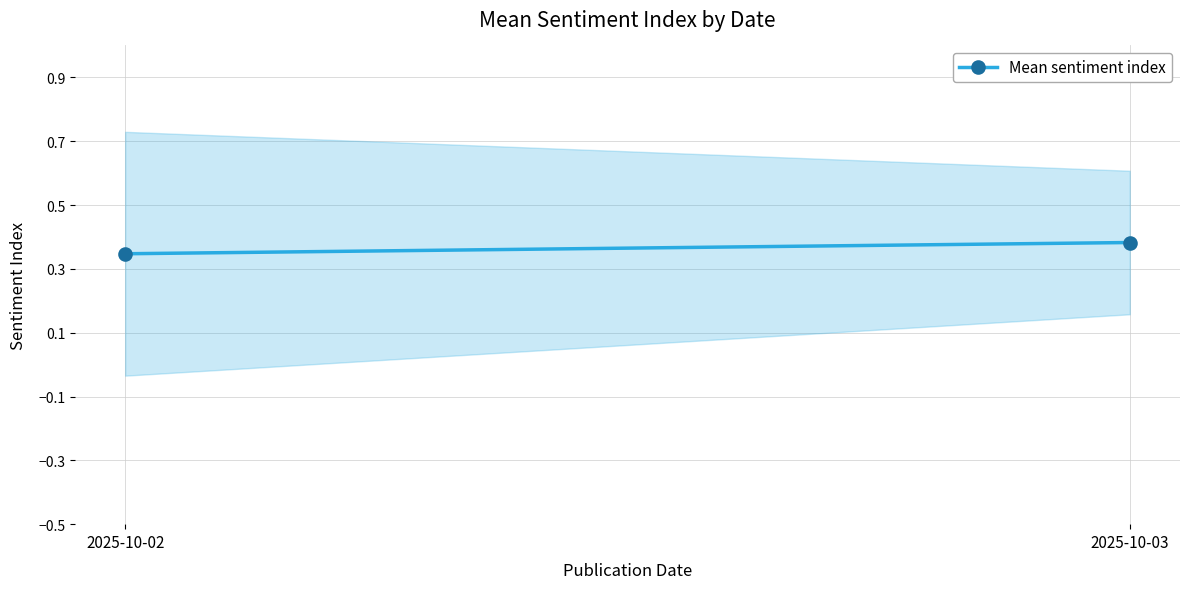

Reading right to left, transcribe all the data shown in this chart.

0.4	0.3